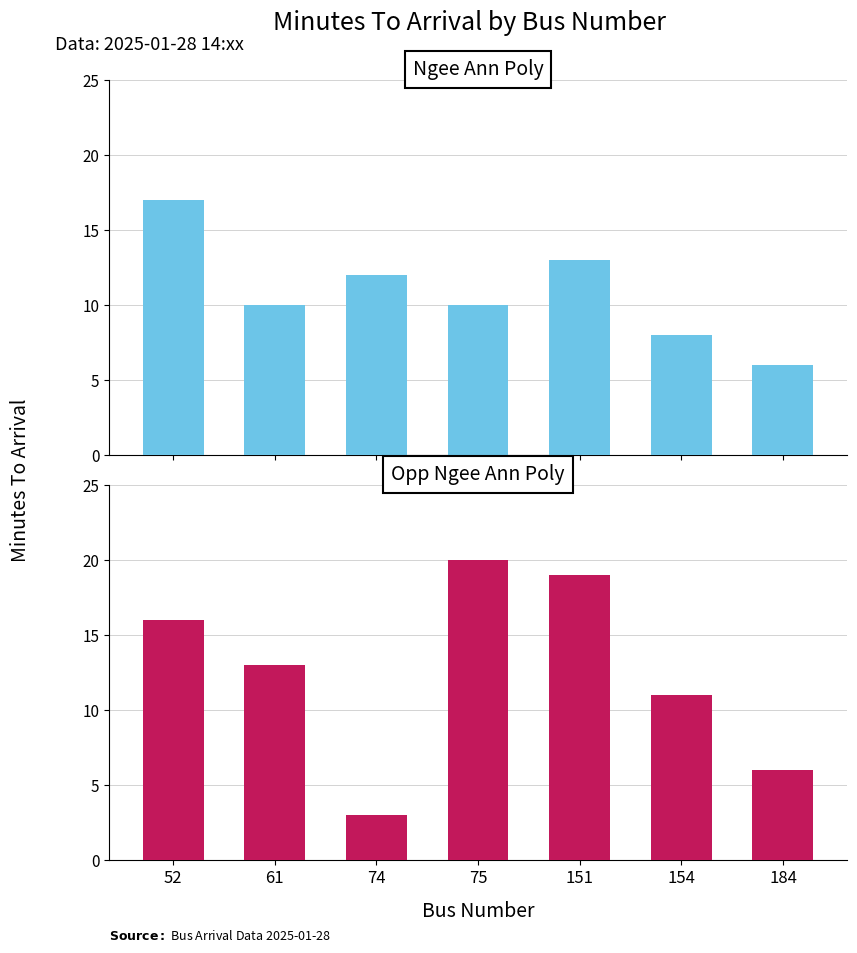

Rank the series by their average value, from lowest to highest.

Ngee Ann Poly, Opp Ngee Ann Poly